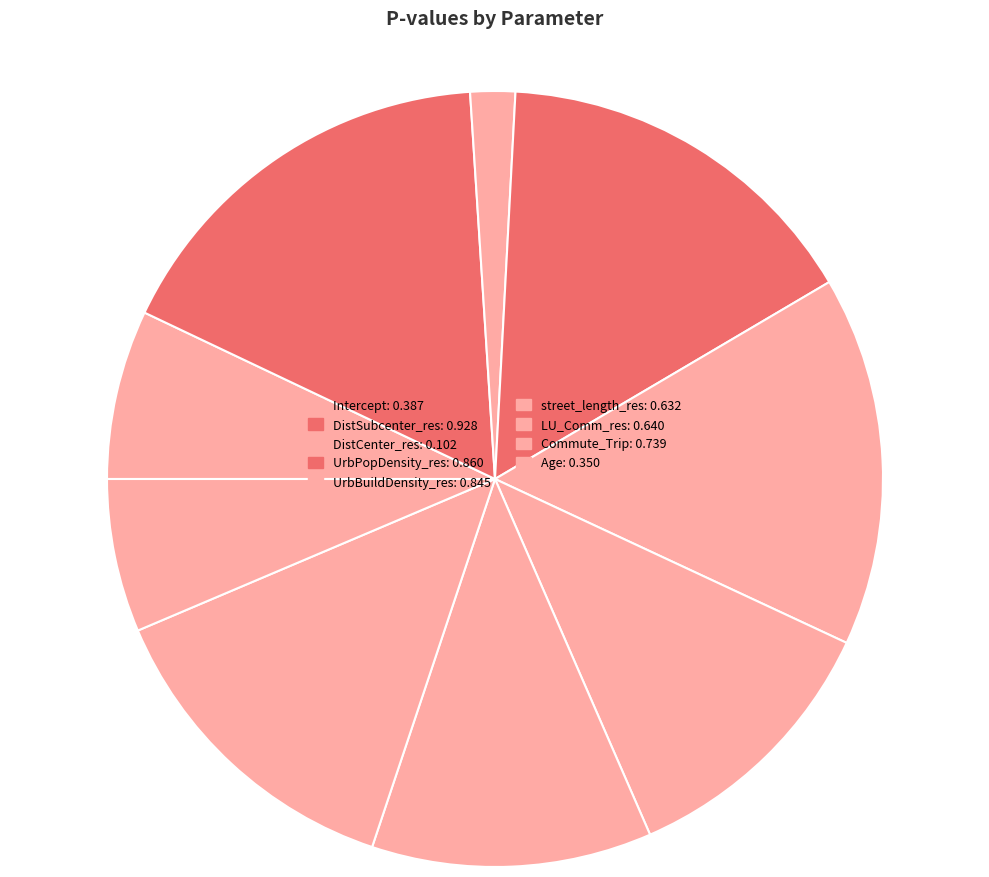

What is the change in value from Intercept to LU_Comm_res?

+0.3